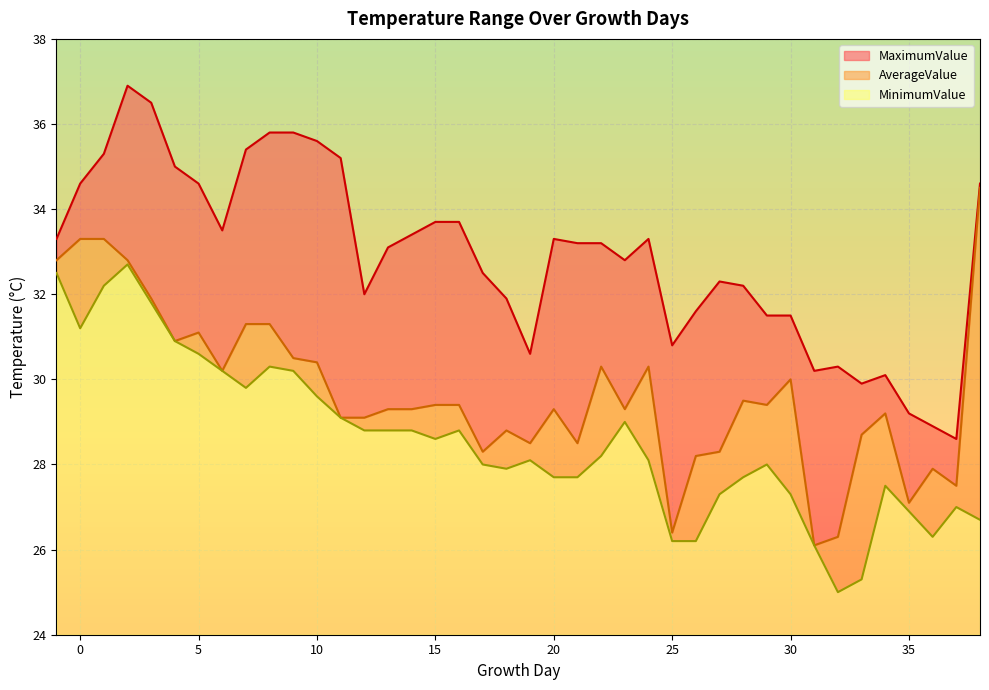

The value of AverageValue at 33 is 39.0. True or false?

False